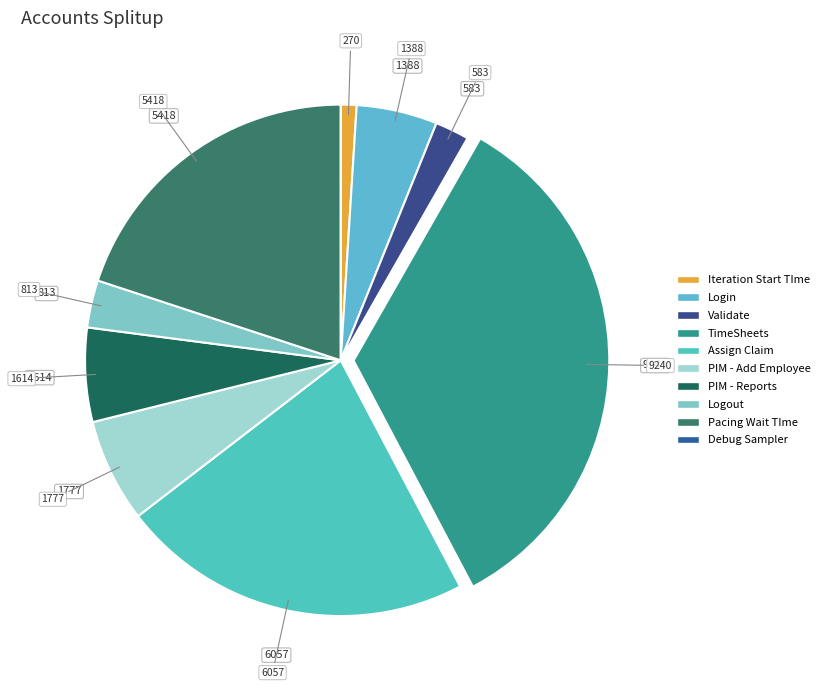

What is the change in value from PIM - Add Employee to PIM - Reports?

-163